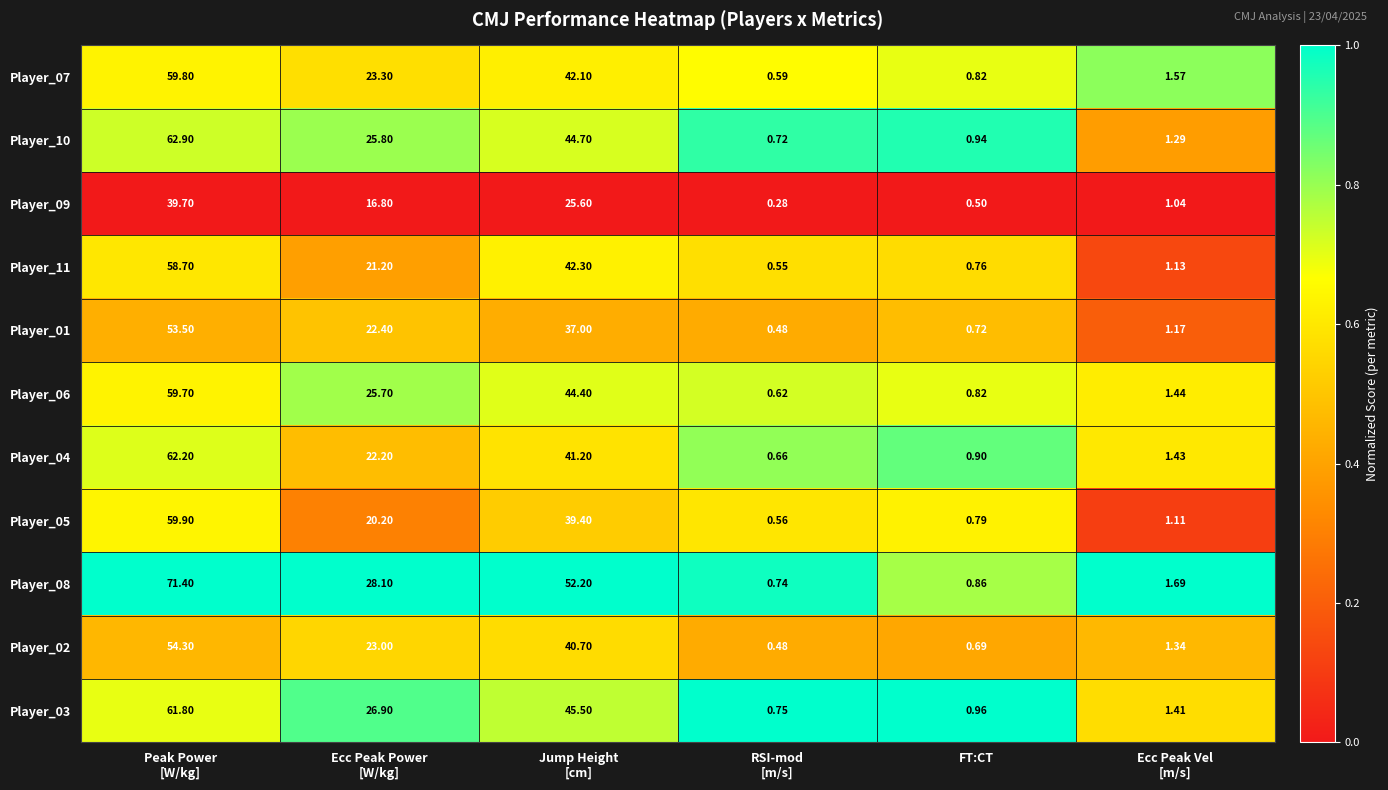

How many series are shown in this chart?

11